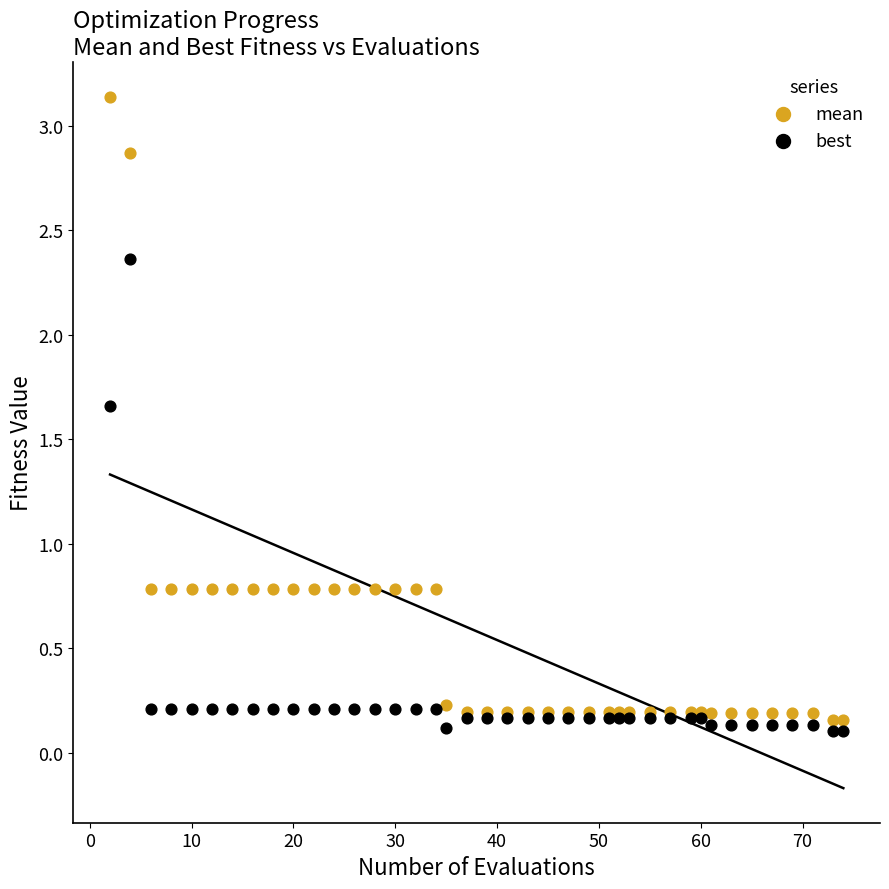

Which series has the widest spread of Y values?

mean